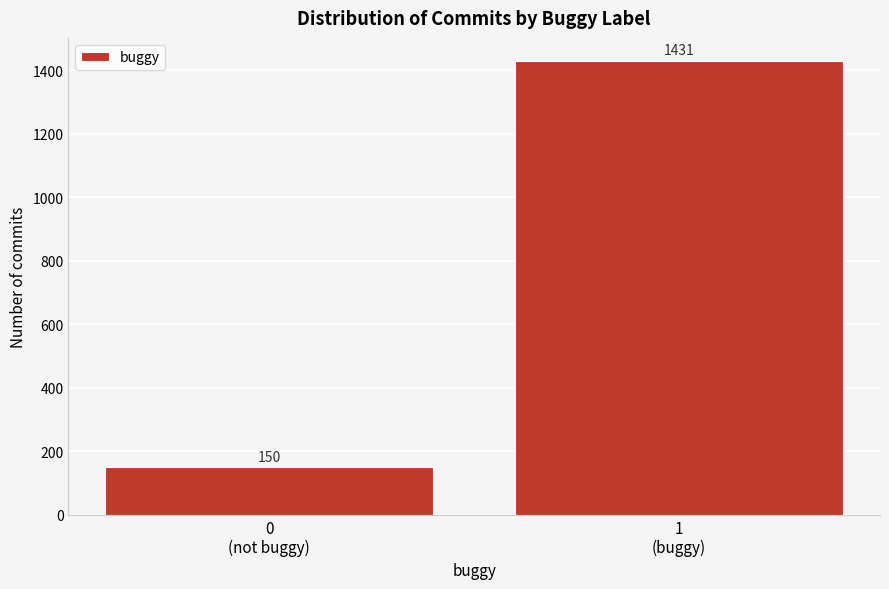

Reading left to right, transcribe all the data shown in this chart.

150	1431